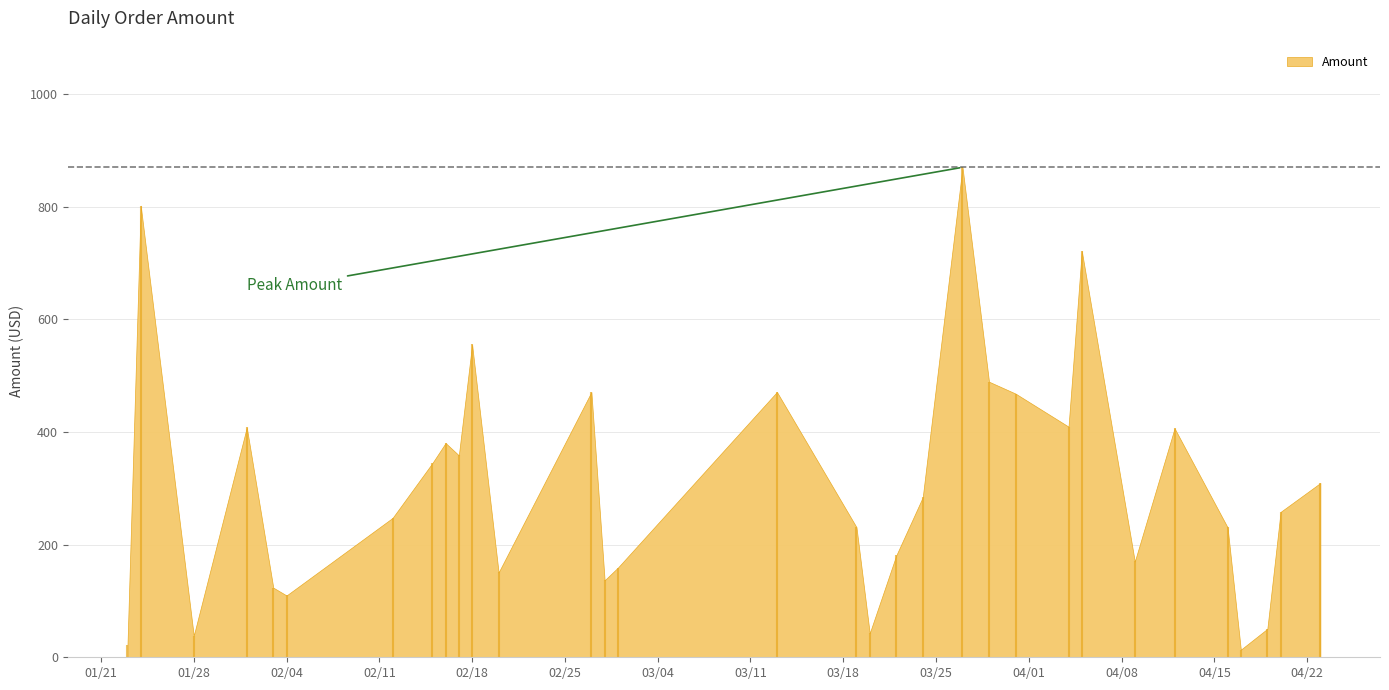

Which has a higher value, 2025-03-24 or 2025-01-24?

2025-01-24